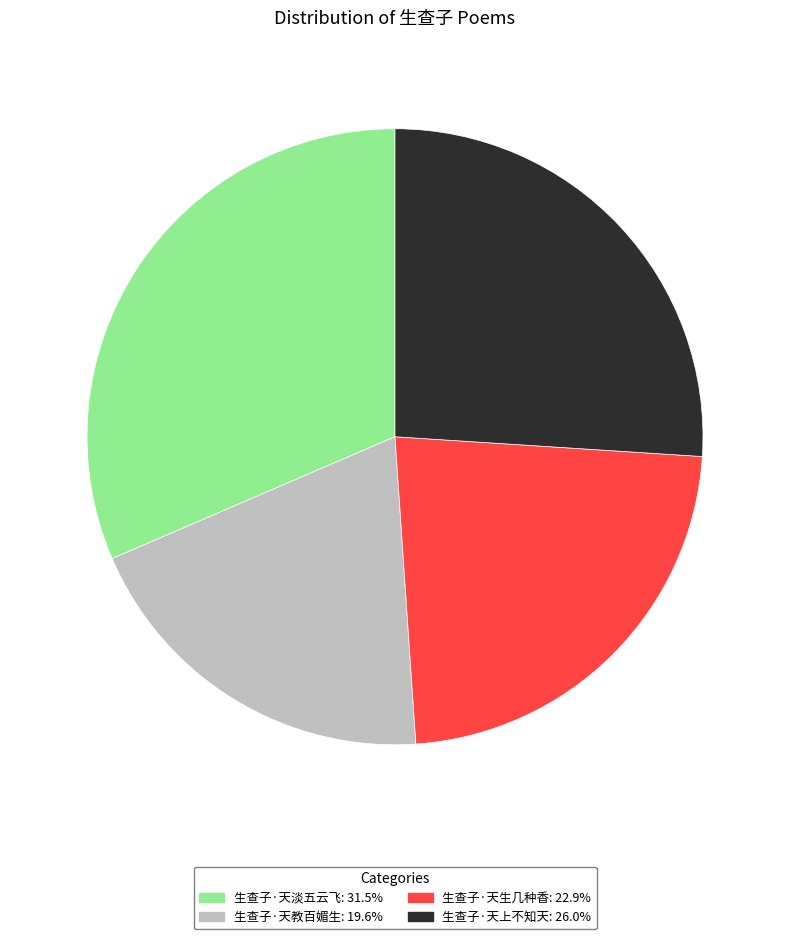

What is the largest slice in the pie chart?

生查子·天淡五云飞